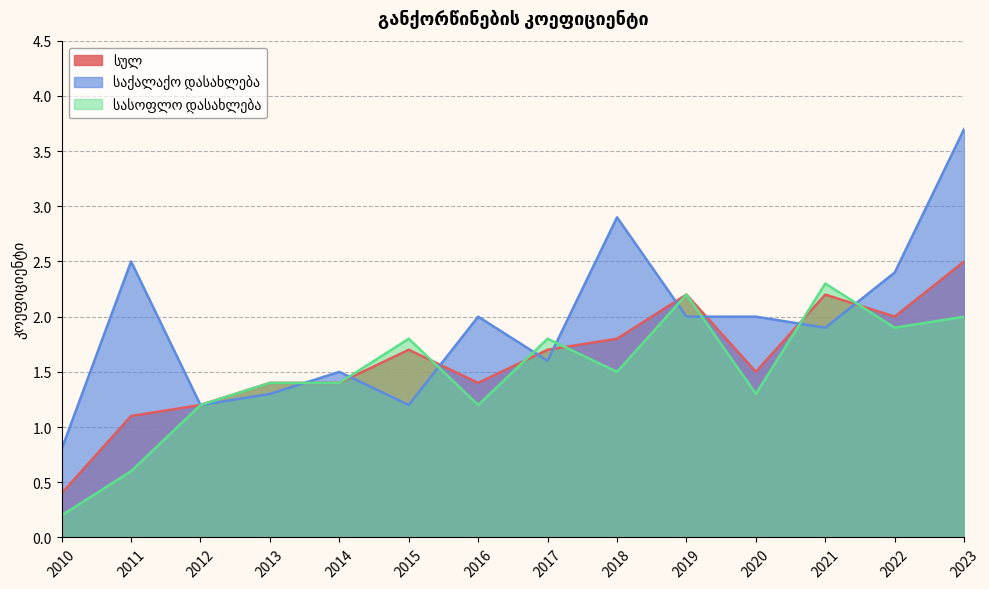

True or false: სულ and სასოფლო დასახლება intersect in this chart.

True